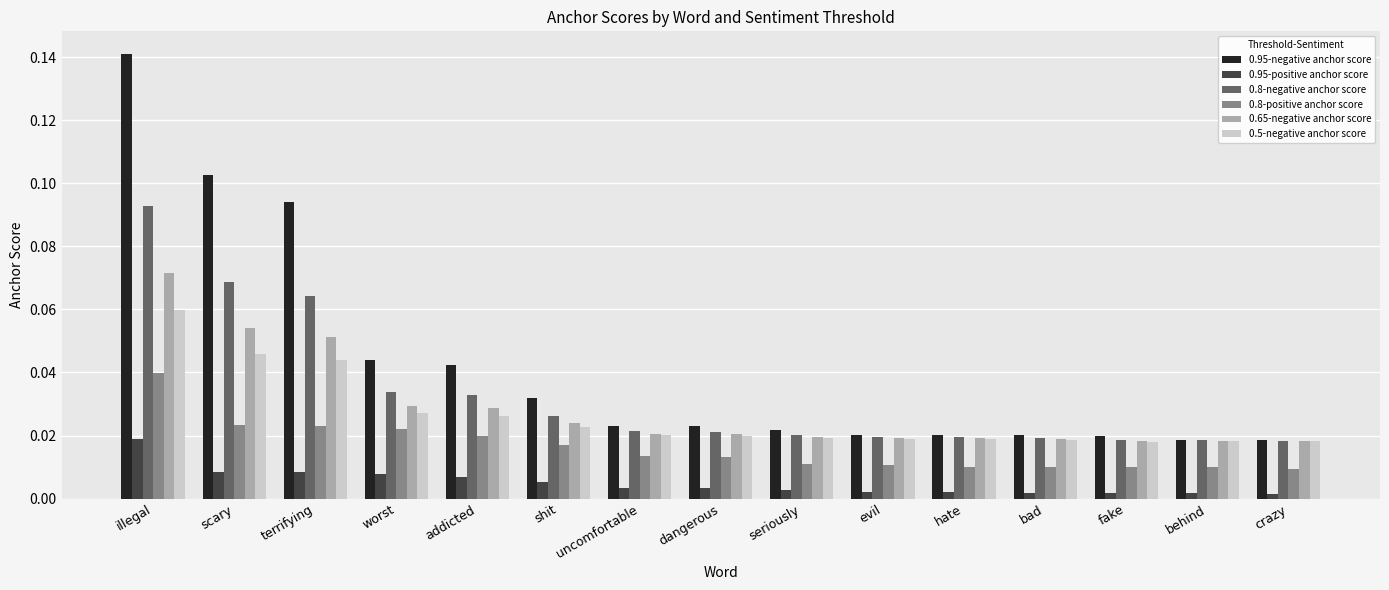

At which label does 0.95-negative anchor score reach its peak?

illegal